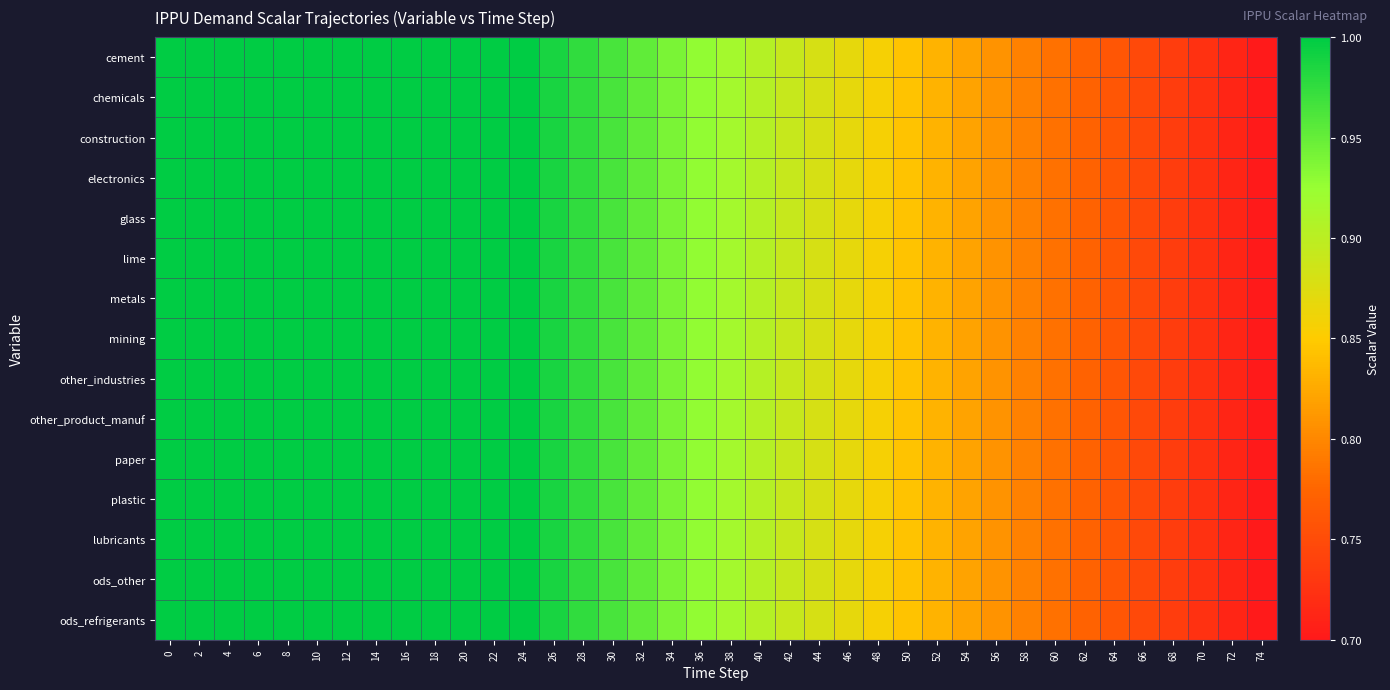

Reading right to left, extract all data points from this chart.

cement: 74=0.7	72=0.7	70=0.7	68=0.7	66=0.7	64=0.8	62=0.8	60=0.8	58=0.8	56=0.8	54=0.8	52=0.8	50=0.8	48=0.9	46=0.9	44=0.9	42=0.9	40=0.9	38=0.9	36=0.9	34=0.9	32=1.0	30=1.0	28=1.0	26=1.0	24=1.0	22=1.0	20=1.0	18=1.0	16=1.0	14=1.0	12=1.0	10=1.0	8=1.0	6=1.0	4=1.0	2=1.0	0=1.0
chemicals: 74=0.7	72=0.7	70=0.7	68=0.7	66=0.7	64=0.8	62=0.8	60=0.8	58=0.8	56=0.8	54=0.8	52=0.8	50=0.8	48=0.9	46=0.9	44=0.9	42=0.9	40=0.9	38=0.9	36=0.9	34=0.9	32=1.0	30=1.0	28=1.0	26=1.0	24=1.0	22=1.0	20=1.0	18=1.0	16=1.0	14=1.0	12=1.0	10=1.0	8=1.0	6=1.0	4=1.0	2=1.0	0=1.0
construction: 74=0.7	72=0.7	70=0.7	68=0.7	66=0.7	64=0.8	62=0.8	60=0.8	58=0.8	56=0.8	54=0.8	52=0.8	50=0.8	48=0.9	46=0.9	44=0.9	42=0.9	40=0.9	38=0.9	36=0.9	34=0.9	32=1.0	30=1.0	28=1.0	26=1.0	24=1.0	22=1.0	20=1.0	18=1.0	16=1.0	14=1.0	12=1.0	10=1.0	8=1.0	6=1.0	4=1.0	2=1.0	0=1.0
electronics: 74=0.7	72=0.7	70=0.7	68=0.7	66=0.7	64=0.8	62=0.8	60=0.8	58=0.8	56=0.8	54=0.8	52=0.8	50=0.8	48=0.9	46=0.9	44=0.9	42=0.9	40=0.9	38=0.9	36=0.9	34=0.9	32=1.0	30=1.0	28=1.0	26=1.0	24=1.0	22=1.0	20=1.0	18=1.0	16=1.0	14=1.0	12=1.0	10=1.0	8=1.0	6=1.0	4=1.0	2=1.0	0=1.0
glass: 74=0.7	72=0.7	70=0.7	68=0.7	66=0.7	64=0.8	62=0.8	60=0.8	58=0.8	56=0.8	54=0.8	52=0.8	50=0.8	48=0.9	46=0.9	44=0.9	42=0.9	40=0.9	38=0.9	36=0.9	34=0.9	32=1.0	30=1.0	28=1.0	26=1.0	24=1.0	22=1.0	20=1.0	18=1.0	16=1.0	14=1.0	12=1.0	10=1.0	8=1.0	6=1.0	4=1.0	2=1.0	0=1.0
lime: 74=0.7	72=0.7	70=0.7	68=0.7	66=0.7	64=0.8	62=0.8	60=0.8	58=0.8	56=0.8	54=0.8	52=0.8	50=0.8	48=0.9	46=0.9	44=0.9	42=0.9	40=0.9	38=0.9	36=0.9	34=0.9	32=1.0	30=1.0	28=1.0	26=1.0	24=1.0	22=1.0	20=1.0	18=1.0	16=1.0	14=1.0	12=1.0	10=1.0	8=1.0	6=1.0	4=1.0	2=1.0	0=1.0
metals: 74=0.7	72=0.7	70=0.7	68=0.7	66=0.7	64=0.8	62=0.8	60=0.8	58=0.8	56=0.8	54=0.8	52=0.8	50=0.8	48=0.9	46=0.9	44=0.9	42=0.9	40=0.9	38=0.9	36=0.9	34=0.9	32=1.0	30=1.0	28=1.0	26=1.0	24=1.0	22=1.0	20=1.0	18=1.0	16=1.0	14=1.0	12=1.0	10=1.0	8=1.0	6=1.0	4=1.0	2=1.0	0=1.0
mining: 74=0.7	72=0.7	70=0.7	68=0.7	66=0.7	64=0.8	62=0.8	60=0.8	58=0.8	56=0.8	54=0.8	52=0.8	50=0.8	48=0.9	46=0.9	44=0.9	42=0.9	40=0.9	38=0.9	36=0.9	34=0.9	32=1.0	30=1.0	28=1.0	26=1.0	24=1.0	22=1.0	20=1.0	18=1.0	16=1.0	14=1.0	12=1.0	10=1.0	8=1.0	6=1.0	4=1.0	2=1.0	0=1.0
other_industries: 74=0.7	72=0.7	70=0.7	68=0.7	66=0.7	64=0.8	62=0.8	60=0.8	58=0.8	56=0.8	54=0.8	52=0.8	50=0.8	48=0.9	46=0.9	44=0.9	42=0.9	40=0.9	38=0.9	36=0.9	34=0.9	32=1.0	30=1.0	28=1.0	26=1.0	24=1.0	22=1.0	20=1.0	18=1.0	16=1.0	14=1.0	12=1.0	10=1.0	8=1.0	6=1.0	4=1.0	2=1.0	0=1.0
other_product_manuf: 74=0.7	72=0.7	70=0.7	68=0.7	66=0.7	64=0.8	62=0.8	60=0.8	58=0.8	56=0.8	54=0.8	52=0.8	50=0.8	48=0.9	46=0.9	44=0.9	42=0.9	40=0.9	38=0.9	36=0.9	34=0.9	32=1.0	30=1.0	28=1.0	26=1.0	24=1.0	22=1.0	20=1.0	18=1.0	16=1.0	14=1.0	12=1.0	10=1.0	8=1.0	6=1.0	4=1.0	2=1.0	0=1.0
paper: 74=0.7	72=0.7	70=0.7	68=0.7	66=0.7	64=0.8	62=0.8	60=0.8	58=0.8	56=0.8	54=0.8	52=0.8	50=0.8	48=0.9	46=0.9	44=0.9	42=0.9	40=0.9	38=0.9	36=0.9	34=0.9	32=1.0	30=1.0	28=1.0	26=1.0	24=1.0	22=1.0	20=1.0	18=1.0	16=1.0	14=1.0	12=1.0	10=1.0	8=1.0	6=1.0	4=1.0	2=1.0	0=1.0
plastic: 74=0.7	72=0.7	70=0.7	68=0.7	66=0.7	64=0.8	62=0.8	60=0.8	58=0.8	56=0.8	54=0.8	52=0.8	50=0.8	48=0.9	46=0.9	44=0.9	42=0.9	40=0.9	38=0.9	36=0.9	34=0.9	32=1.0	30=1.0	28=1.0	26=1.0	24=1.0	22=1.0	20=1.0	18=1.0	16=1.0	14=1.0	12=1.0	10=1.0	8=1.0	6=1.0	4=1.0	2=1.0	0=1.0
lubricants: 74=0.7	72=0.7	70=0.7	68=0.7	66=0.7	64=0.8	62=0.8	60=0.8	58=0.8	56=0.8	54=0.8	52=0.8	50=0.8	48=0.9	46=0.9	44=0.9	42=0.9	40=0.9	38=0.9	36=0.9	34=0.9	32=1.0	30=1.0	28=1.0	26=1.0	24=1.0	22=1.0	20=1.0	18=1.0	16=1.0	14=1.0	12=1.0	10=1.0	8=1.0	6=1.0	4=1.0	2=1.0	0=1.0
ods_other: 74=0.7	72=0.7	70=0.7	68=0.7	66=0.7	64=0.8	62=0.8	60=0.8	58=0.8	56=0.8	54=0.8	52=0.8	50=0.8	48=0.9	46=0.9	44=0.9	42=0.9	40=0.9	38=0.9	36=0.9	34=0.9	32=1.0	30=1.0	28=1.0	26=1.0	24=1.0	22=1.0	20=1.0	18=1.0	16=1.0	14=1.0	12=1.0	10=1.0	8=1.0	6=1.0	4=1.0	2=1.0	0=1.0
ods_refrigerants: 74=0.7	72=0.7	70=0.7	68=0.7	66=0.7	64=0.8	62=0.8	60=0.8	58=0.8	56=0.8	54=0.8	52=0.8	50=0.8	48=0.9	46=0.9	44=0.9	42=0.9	40=0.9	38=0.9	36=0.9	34=0.9	32=1.0	30=1.0	28=1.0	26=1.0	24=1.0	22=1.0	20=1.0	18=1.0	16=1.0	14=1.0	12=1.0	10=1.0	8=1.0	6=1.0	4=1.0	2=1.0	0=1.0